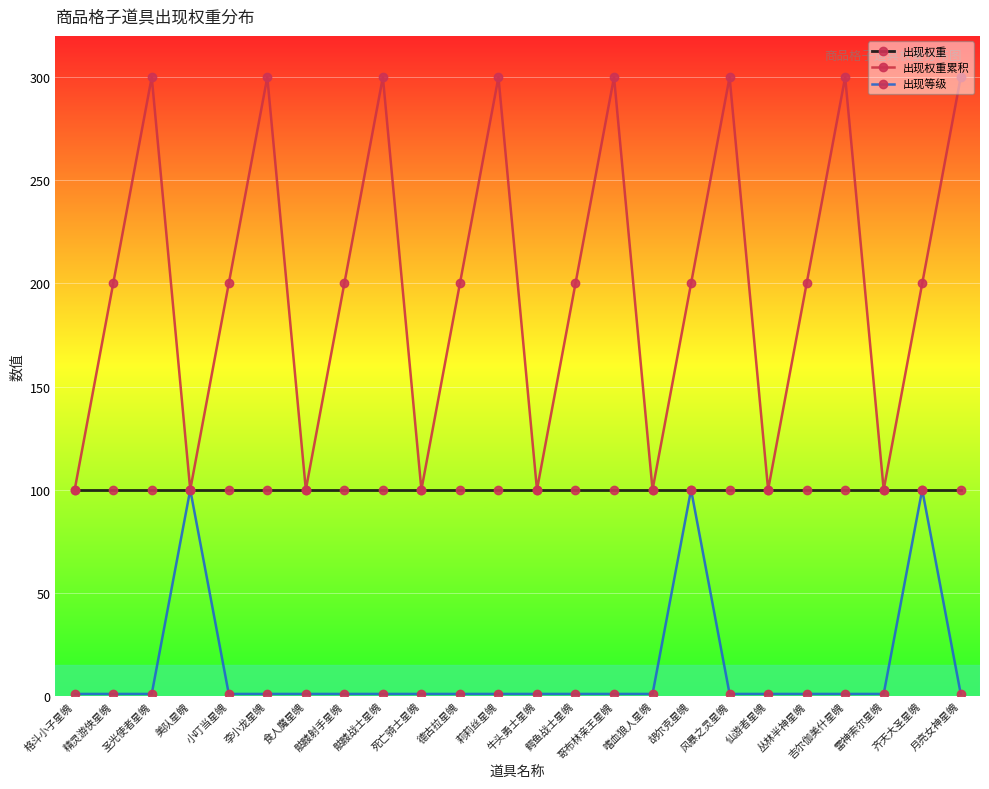

What is the sum of the 出现权重 values at 雷神索尔星魄 and 食人魔星魄?

200